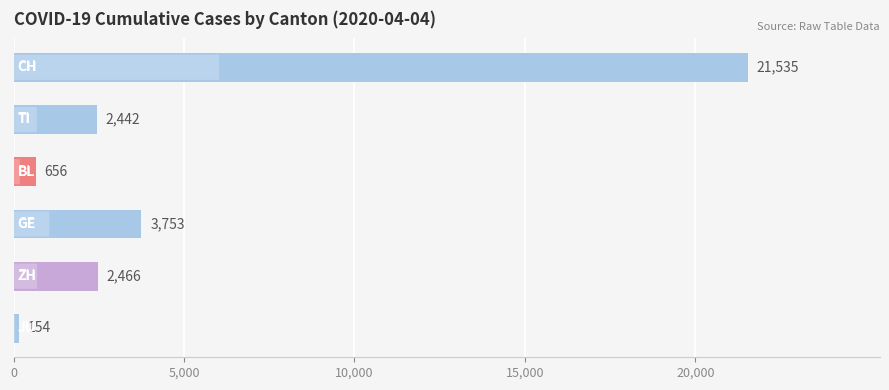

What is the minimum value shown in the chart?

154